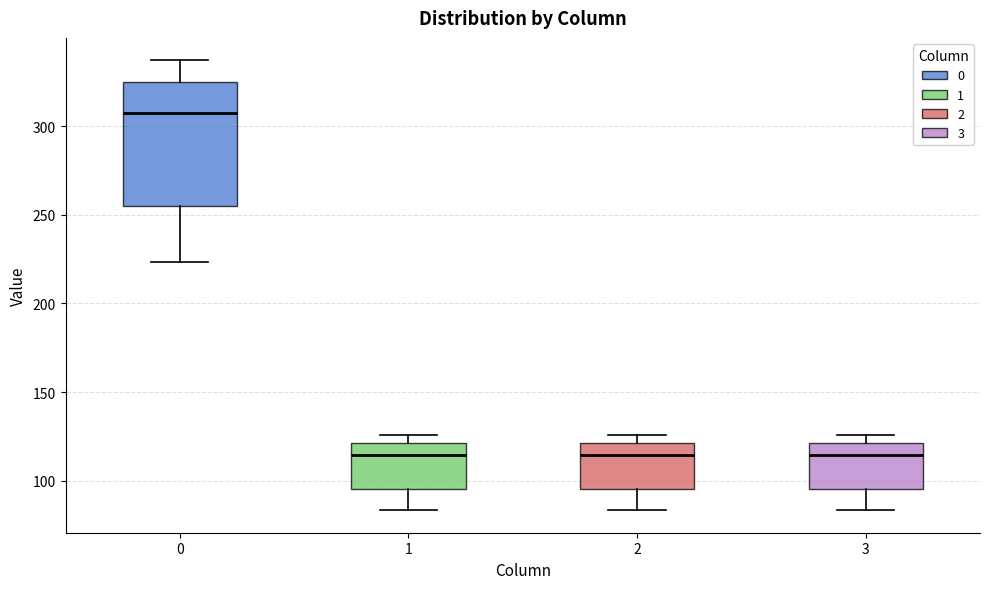

Which box is the tallest, from its lower edge to its upper edge?

0